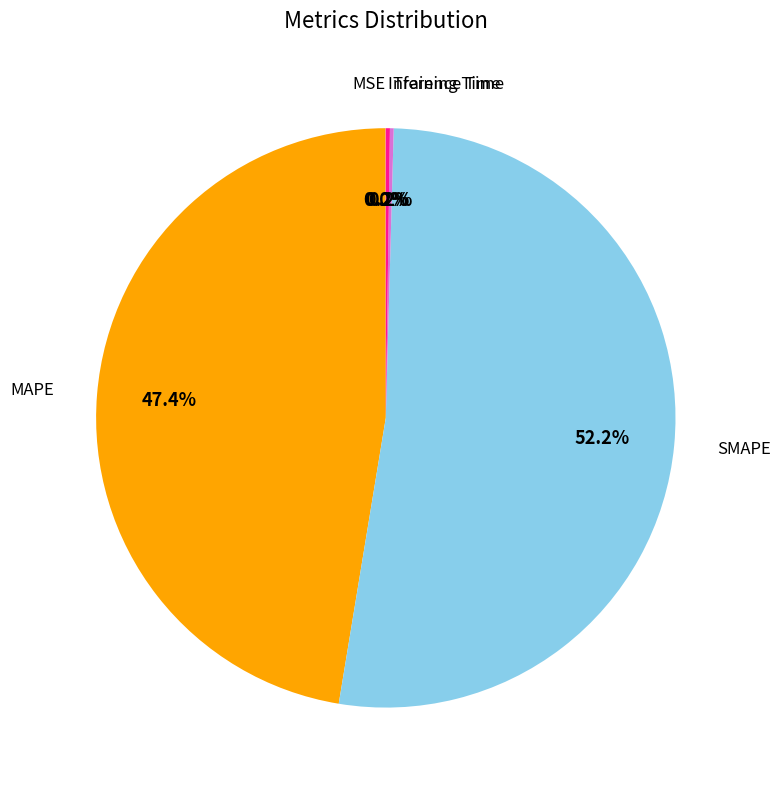

What percentage is the MAPE slice, to the nearest percent?

47%